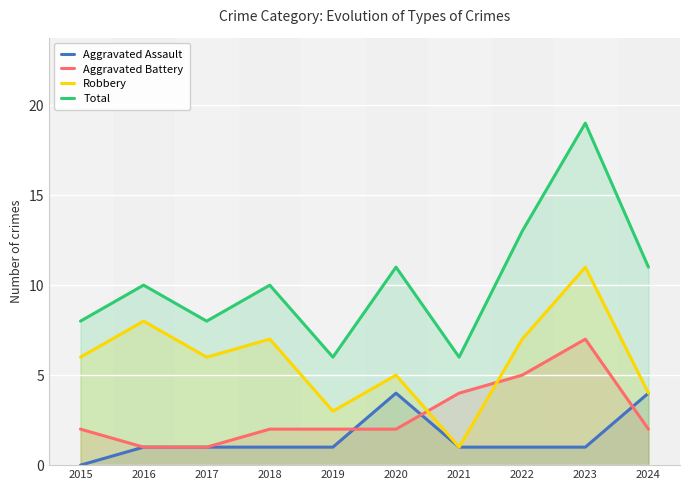

Does the chart display data point markers on the line(s)?

No